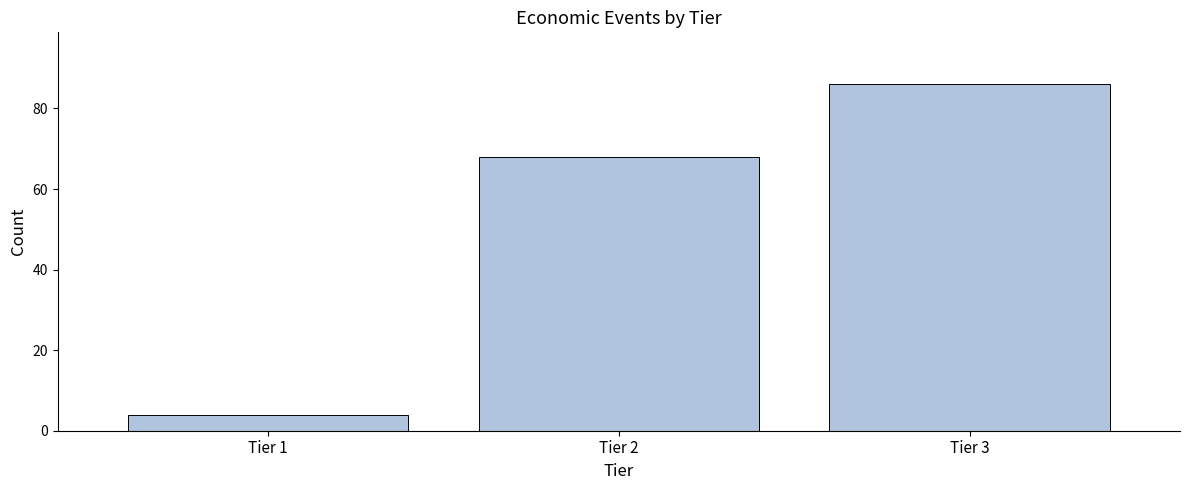

Reading left to right, list all the values displayed in this chart.

4	68	86